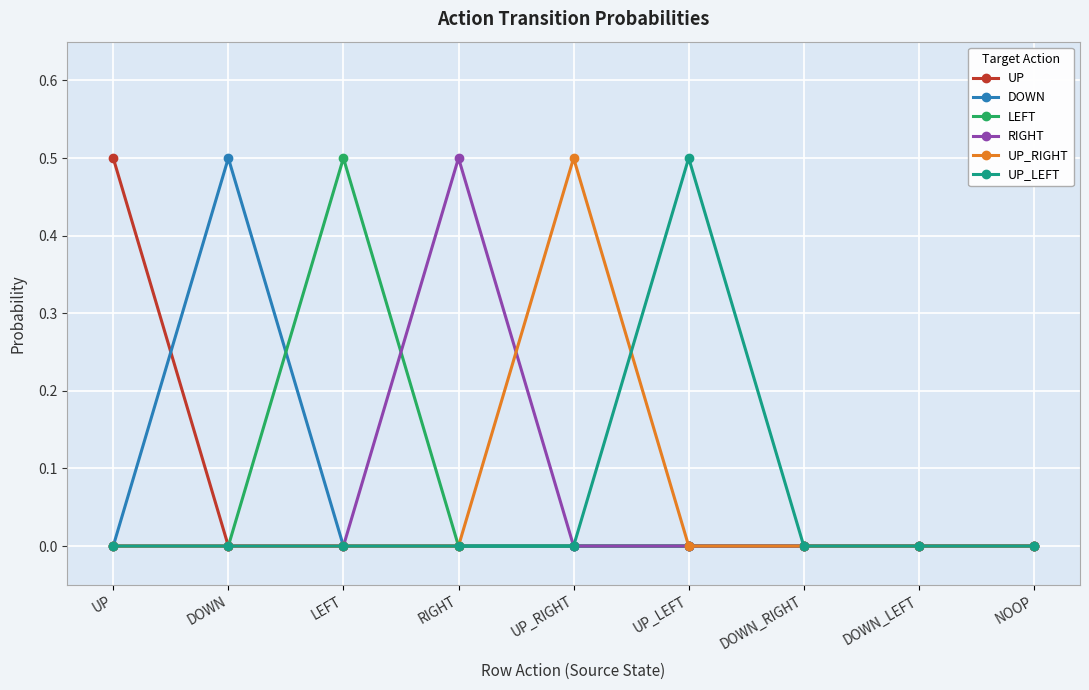

What position from the left is DOWN_LEFT?

8